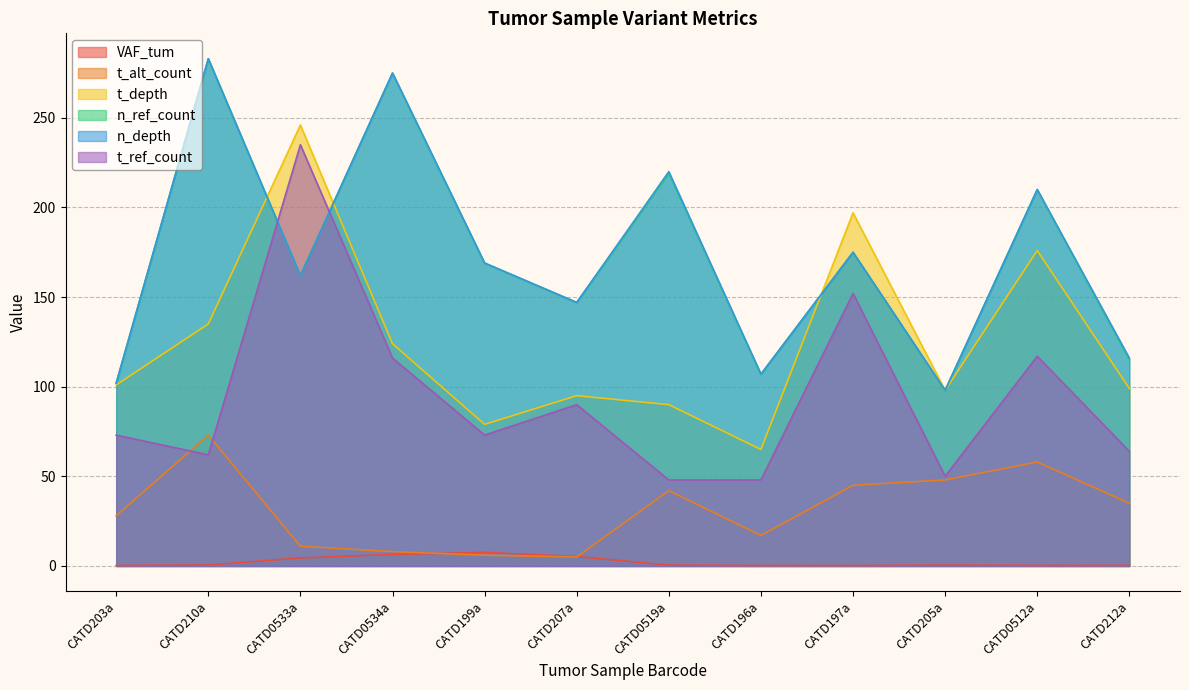

What is the average value of the n_ref_count series?

171.8